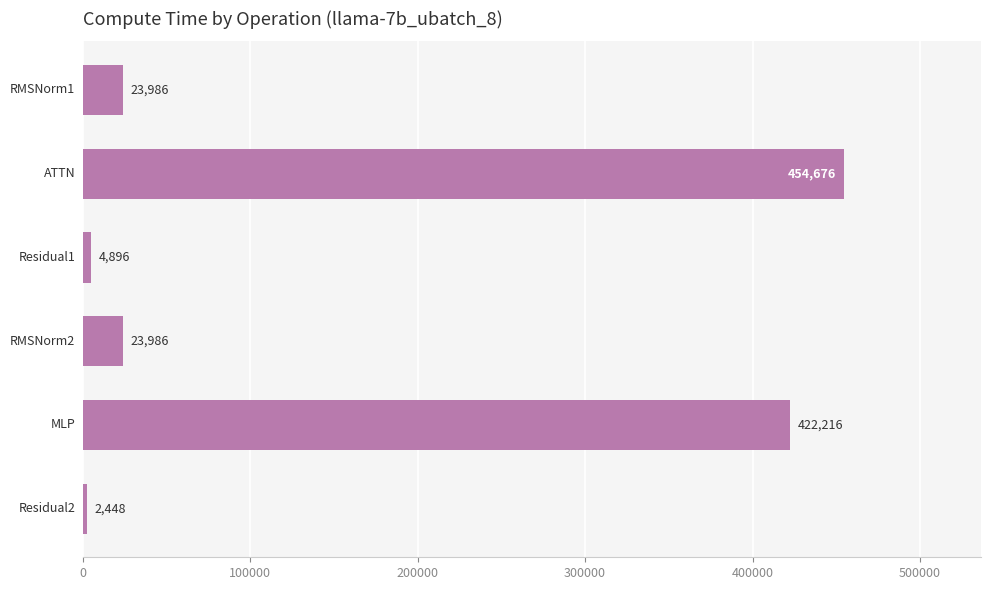

What is the greatest value displayed?

454675.6